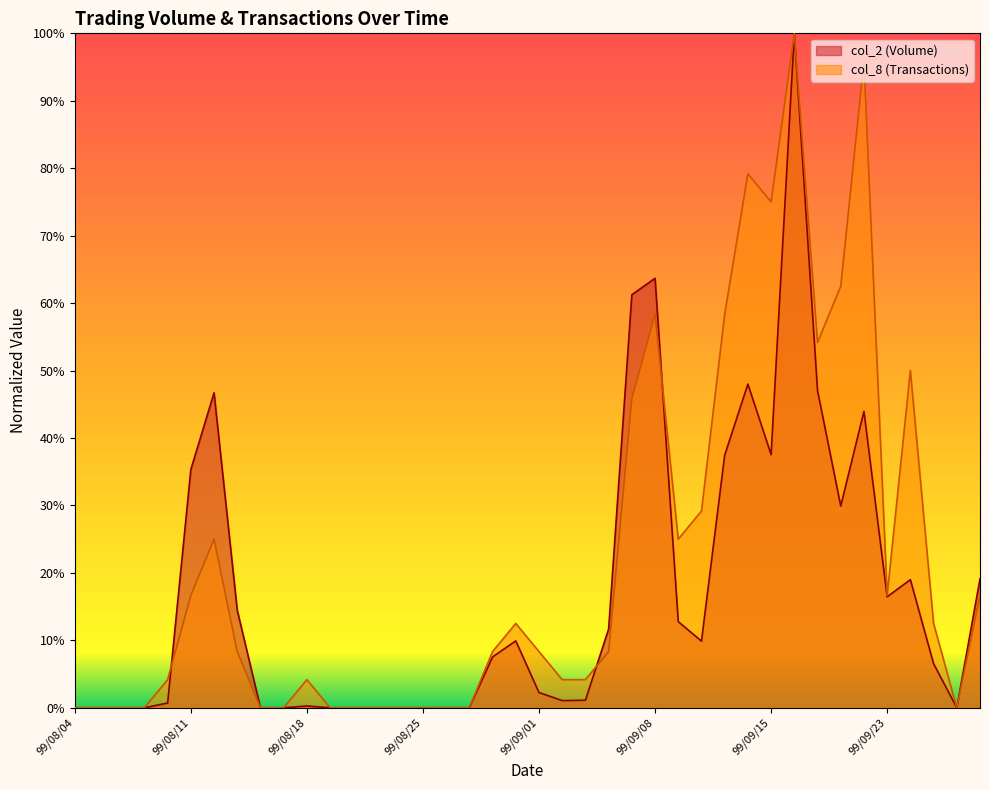

True or false: col_8 and col_2 cross at least once.

True